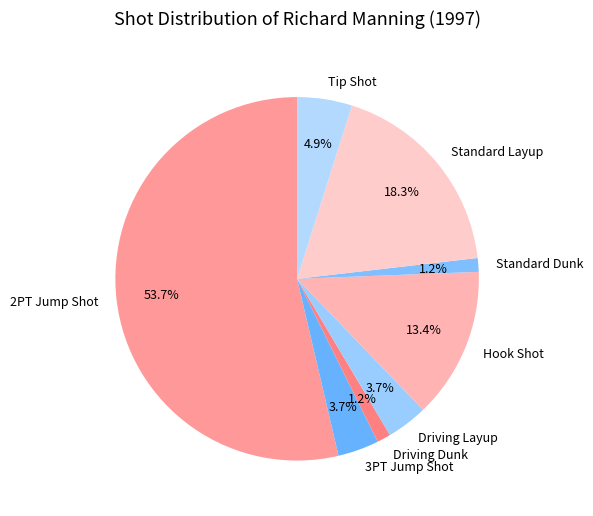

What percentage is the Hook Shot slice, to the nearest percent?

13%